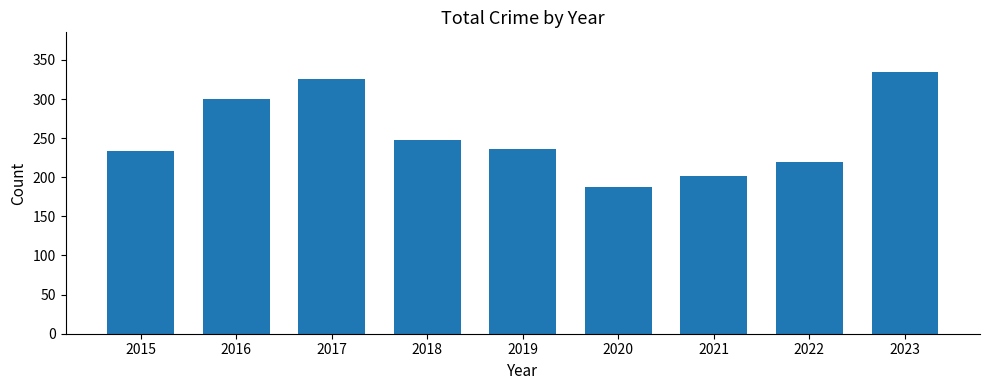

What is the minimum value shown in the chart?

187